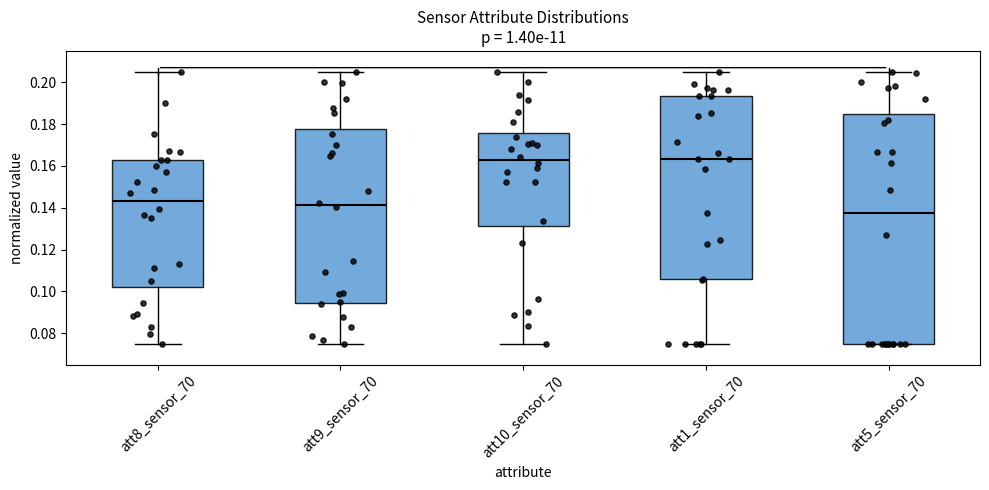

Which box's median line is the lowest?

att5_sensor_70